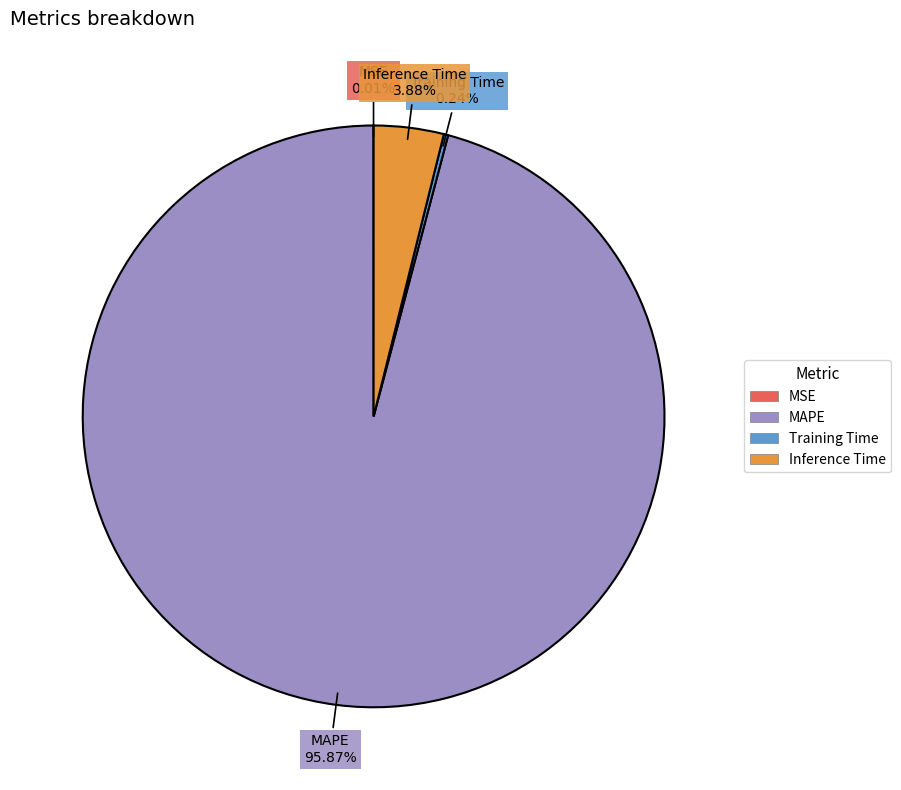

What is the largest slice in the pie chart?

MAPE